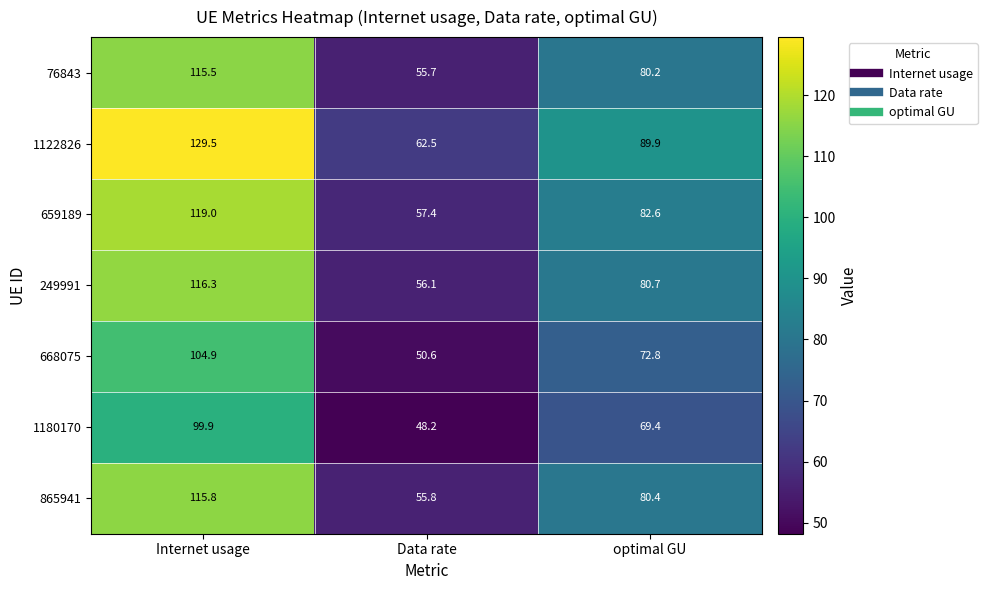

Where does the 1122826 series first go above 89?

Internet usage